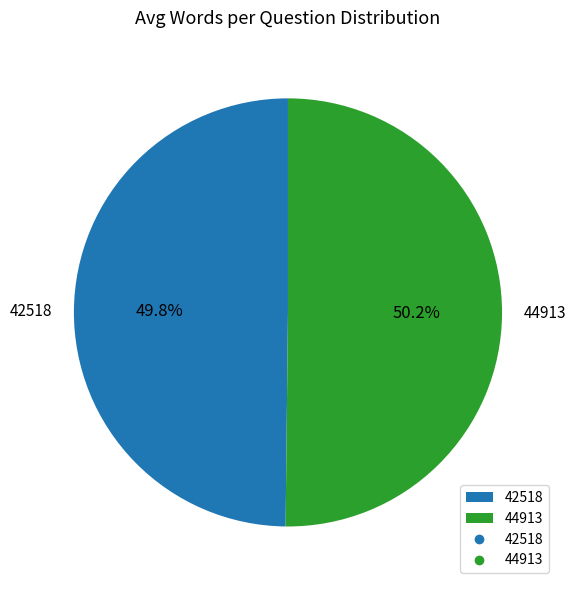

True or false: 42518 accounts for 55% of the total.

False